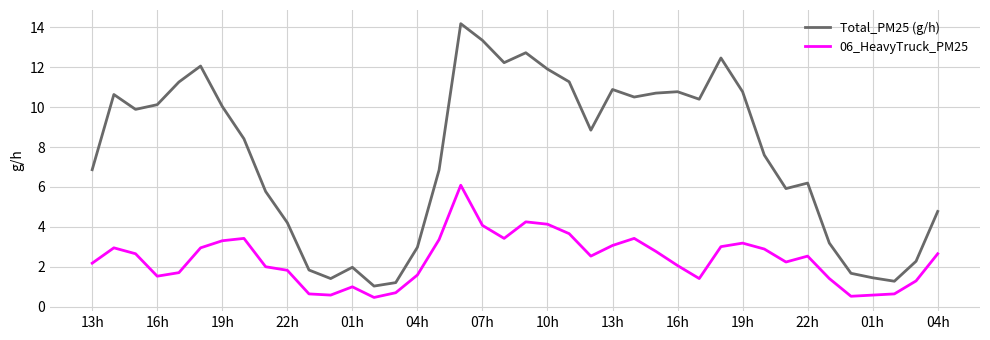

Rank the series by their average value, from highest to lowest.

Total_PM25 (g/h), 06_HeavyTruck_PM25